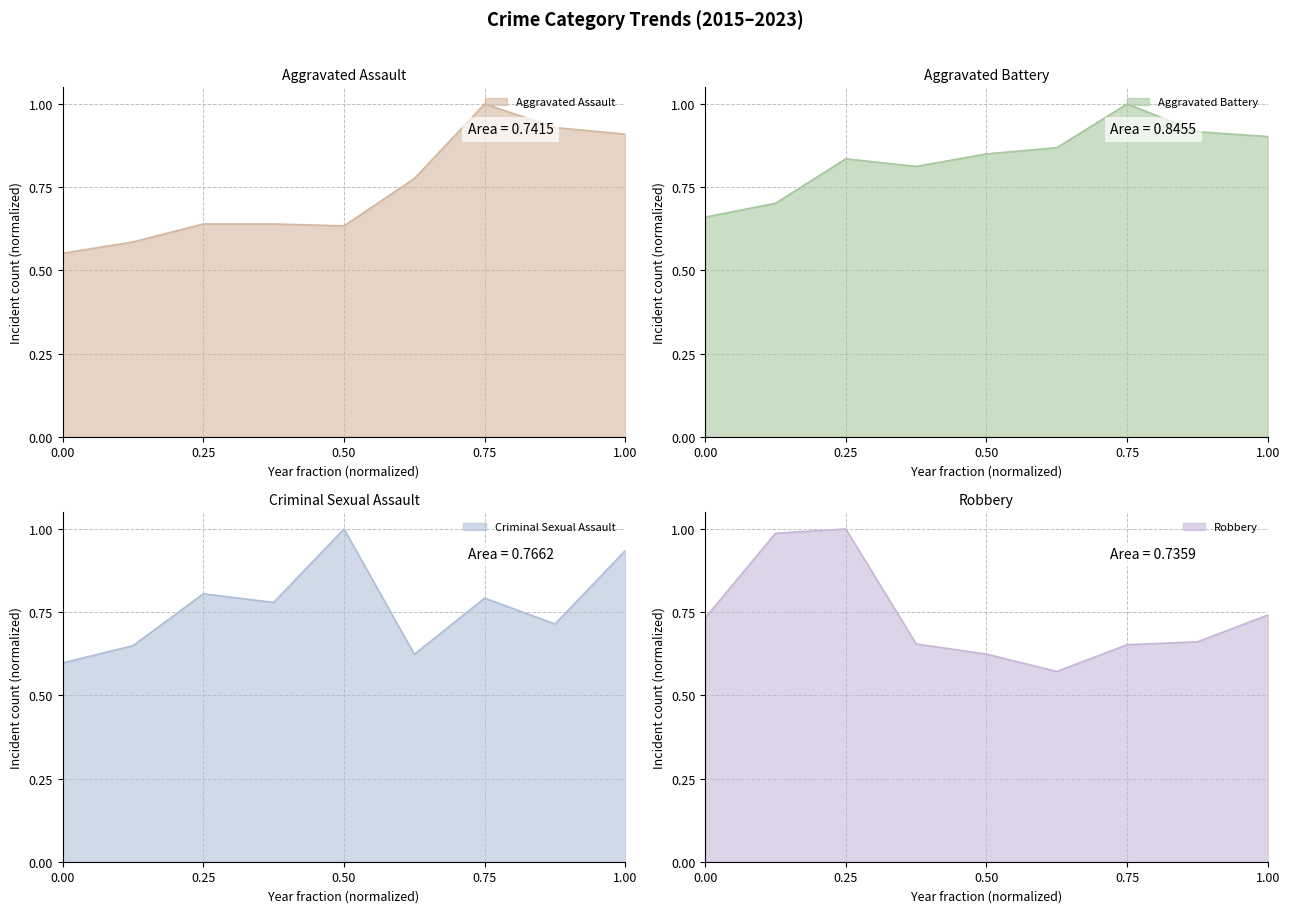

Is it true that Criminal Sexual Assault equals 0.2 at 0.75?

False